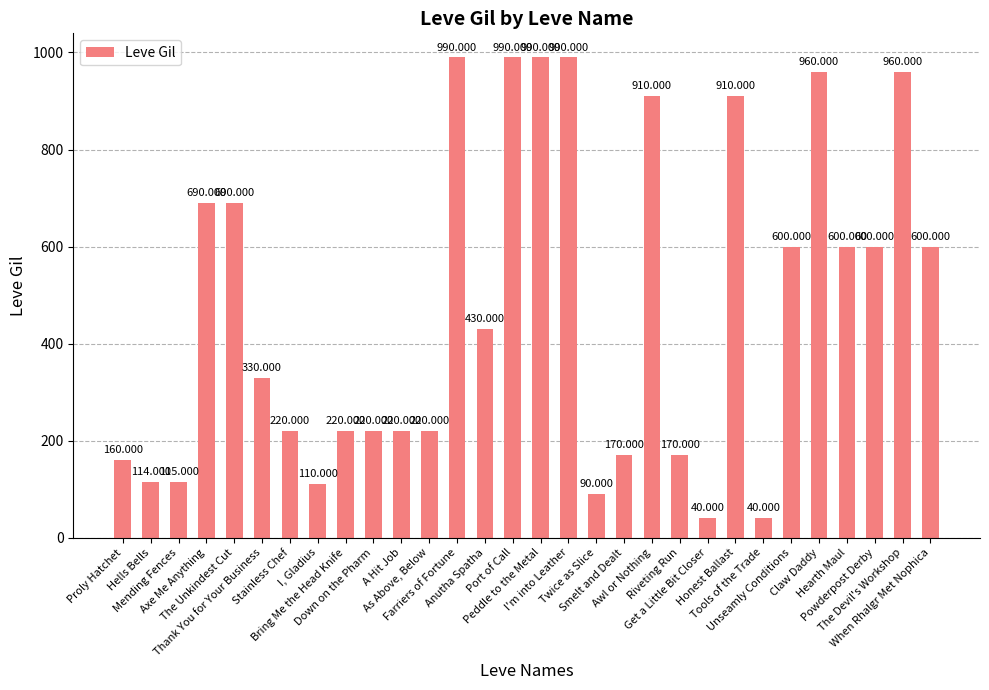

Reading left to right, transcribe all the data shown in this chart.

160	114	115	690	690	330	220	110	220	220	220	220	990	430	990	990	990	90	170	910	170	40	910	40	600	960	600	600	960	600